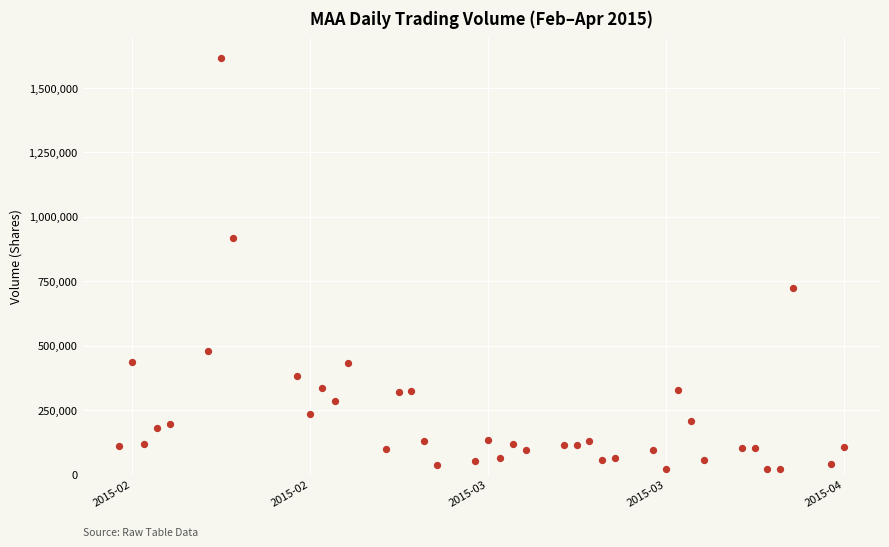

What is the range of Y values (max minus min)?

1594700